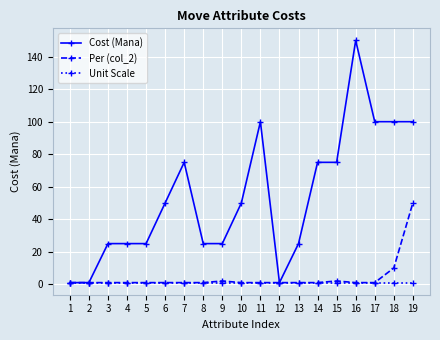

Reading right to left, list all the values displayed in this chart.

Cost (Mana): 100	100	100	150	75	75	25	1	100	50	25	25	75	50	25	25	25	1	1
Per (col_2): 50	10	1	1	2	1	1	1	1	1	2	1	1	1	1	1	1	1	1
Unit Scale: 1	1	1	1	1	1	1	1	1	1	1	1	1	1	1	1	1	1	1